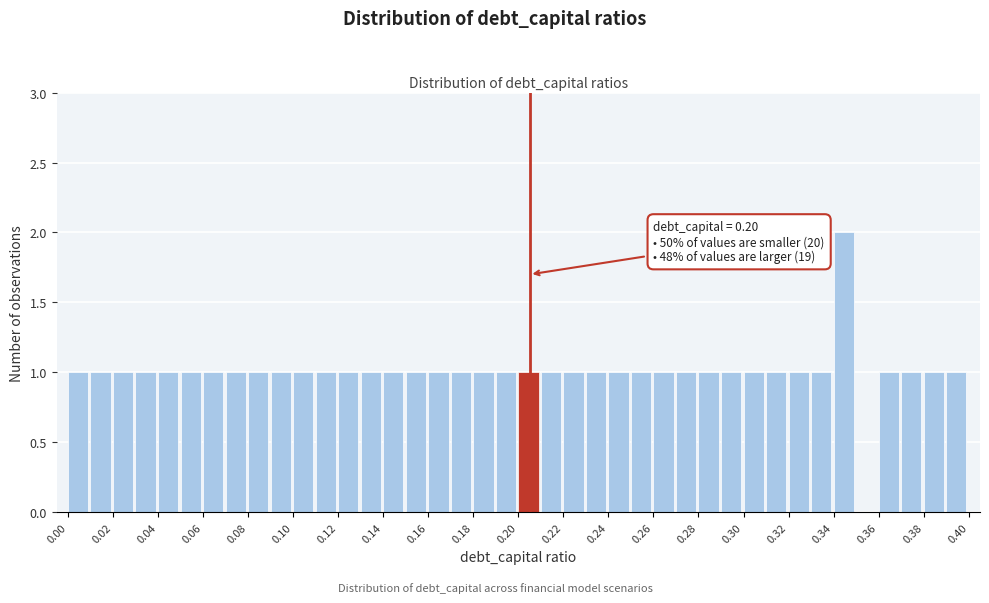

Which range on the x-axis has the tallest bar?

0.34 to 0.35